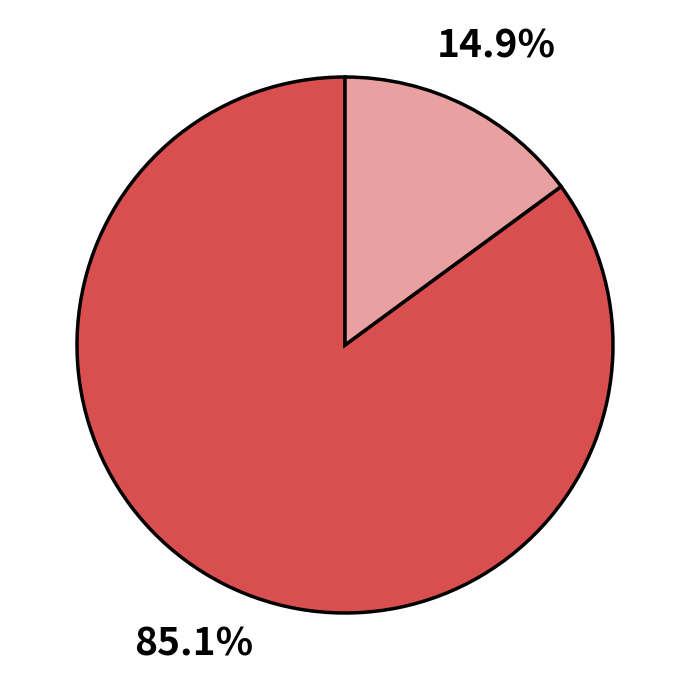

Is there a majority slice in this chart?

Yes